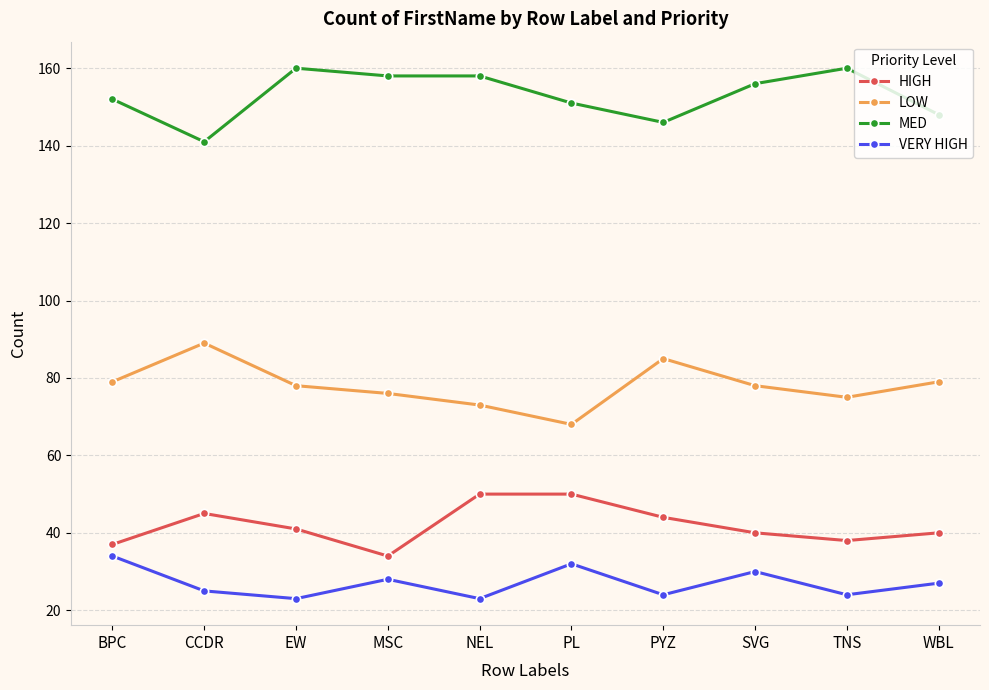

The LOW series shows 46 at PL. True or false?

False